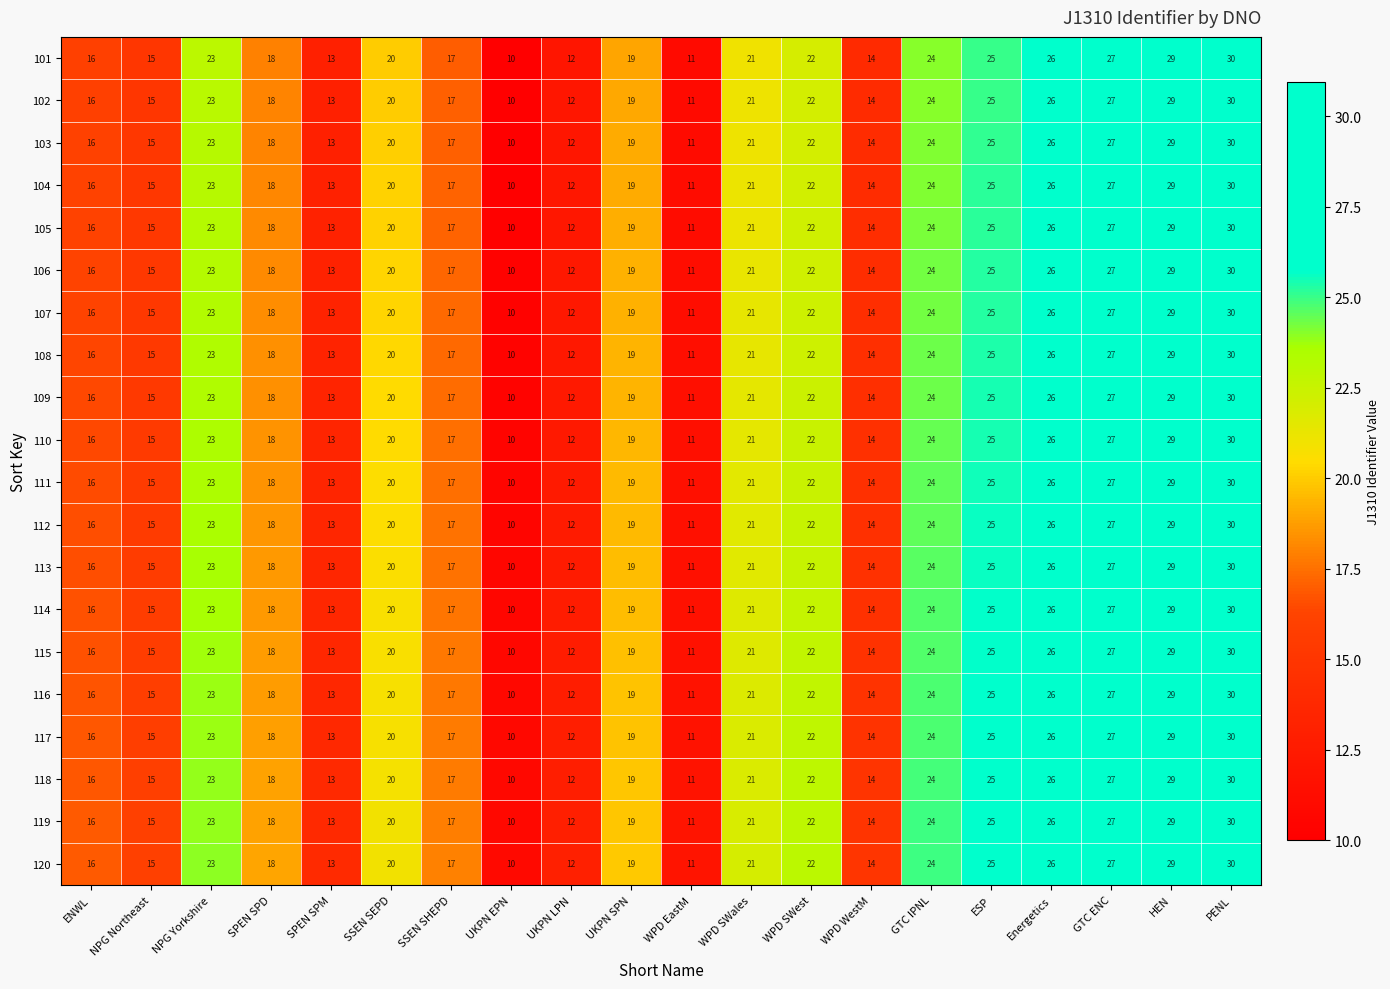

How many series are shown in this chart?

20